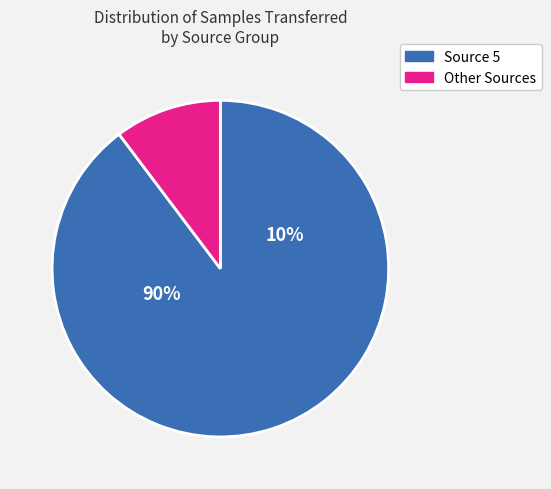

Is 36 the majority of the pie?

No